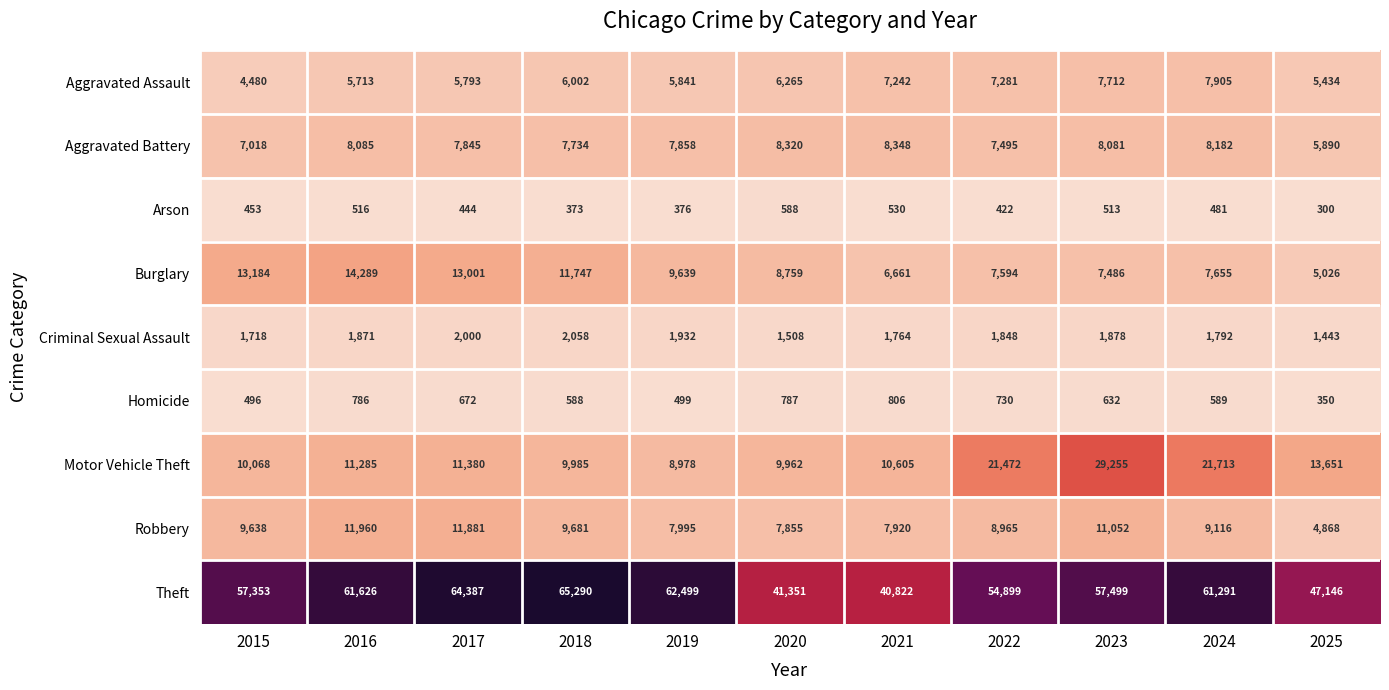

What is the difference between the maximum and second lowest values in the Criminal Sexual Assault series?

550